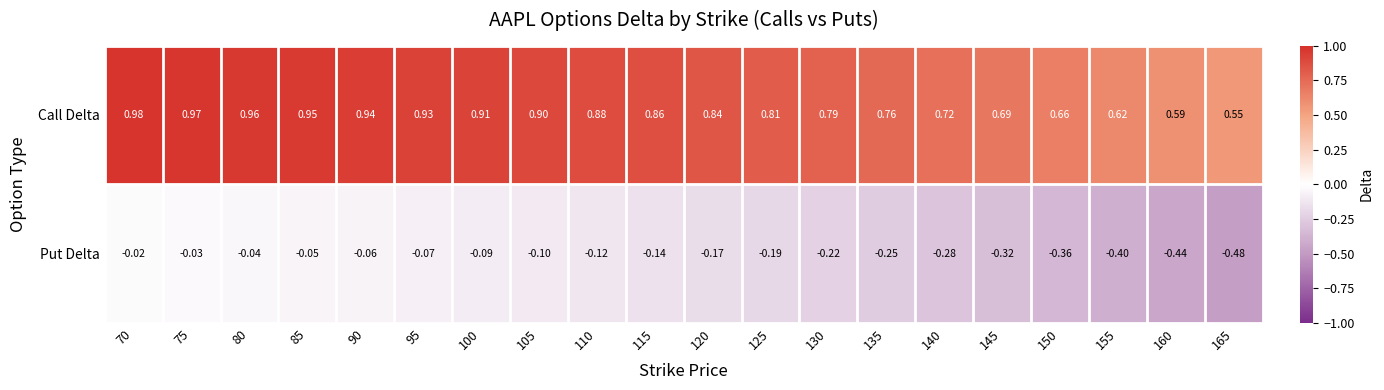

At which category is the sum across all series the highest?

70